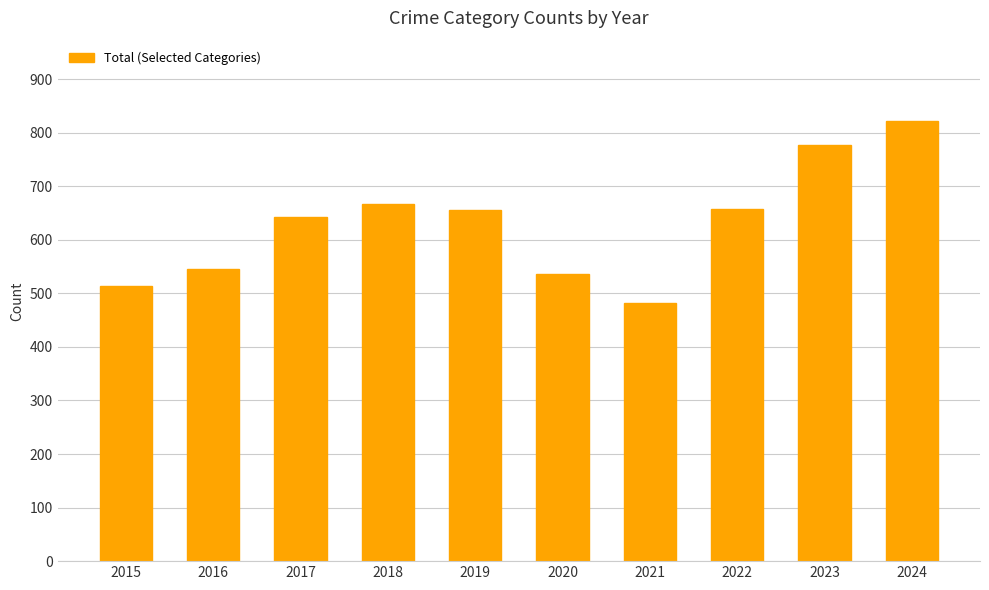

What is the ratio of the value at 2022 to the value at 2021?

1.4